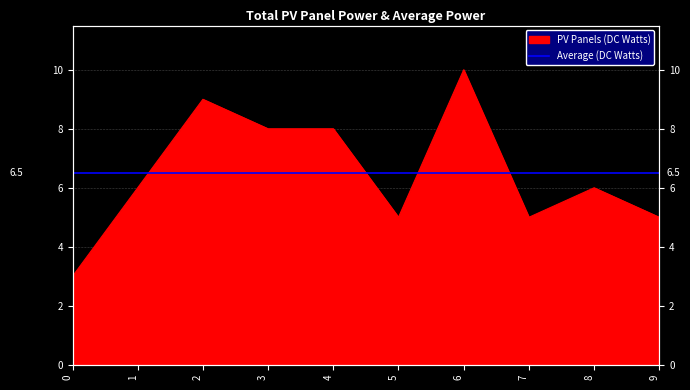

Reading left to right, list all the values displayed in this chart.

3	6	9	8	8	5	10	5	6	5